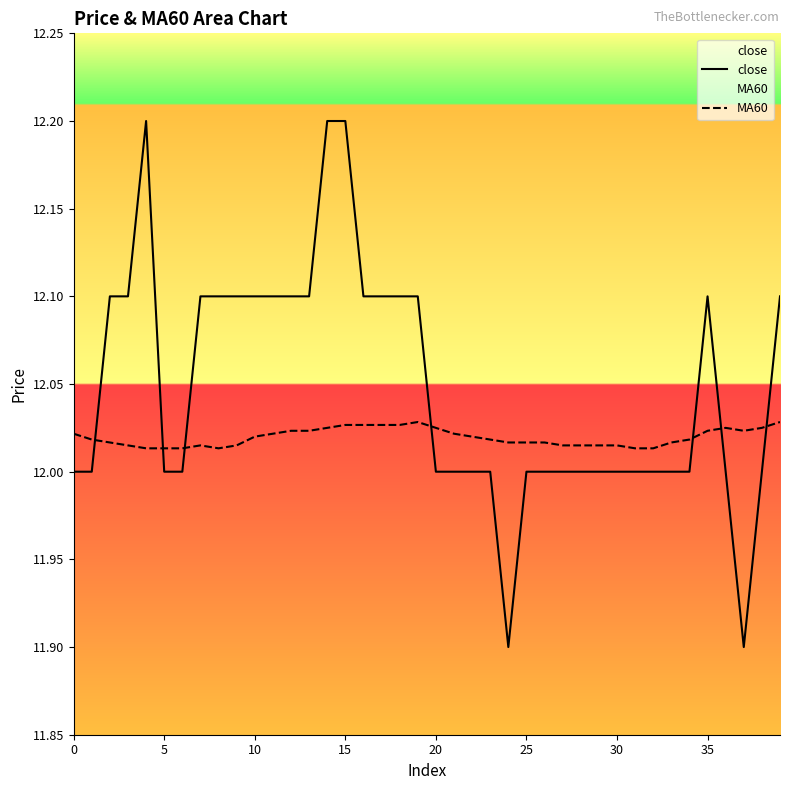

At 10, list the series in order from largest to smallest.

close, MA60